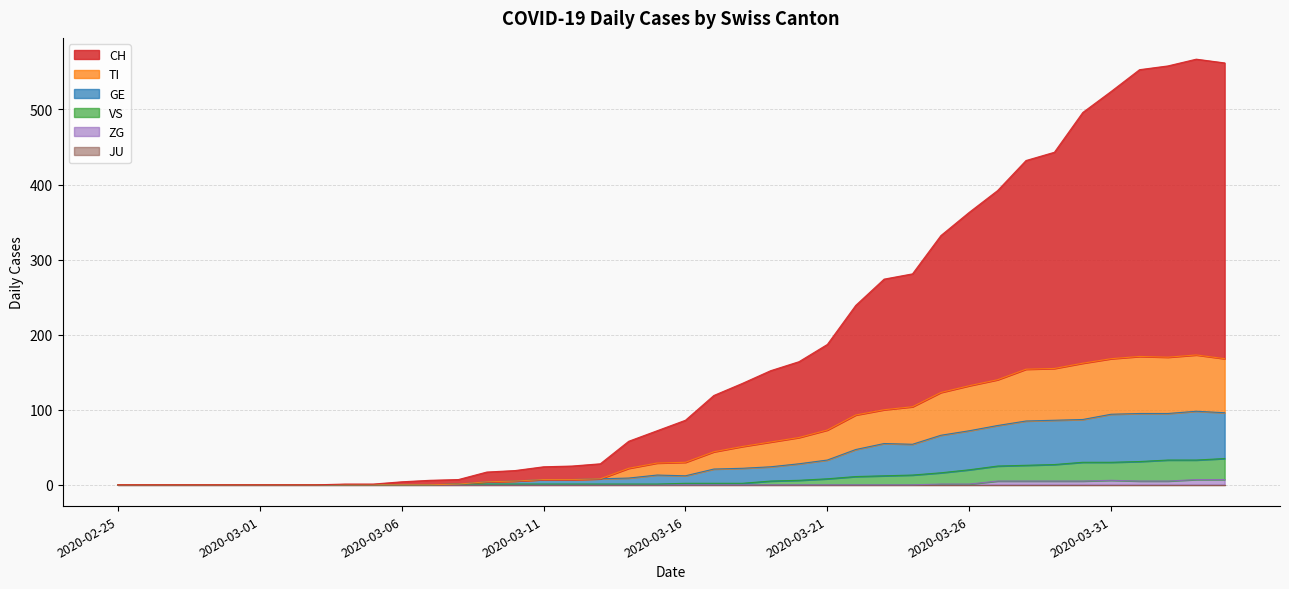

At which category does ZG reach its first local peak?

2020-03-31